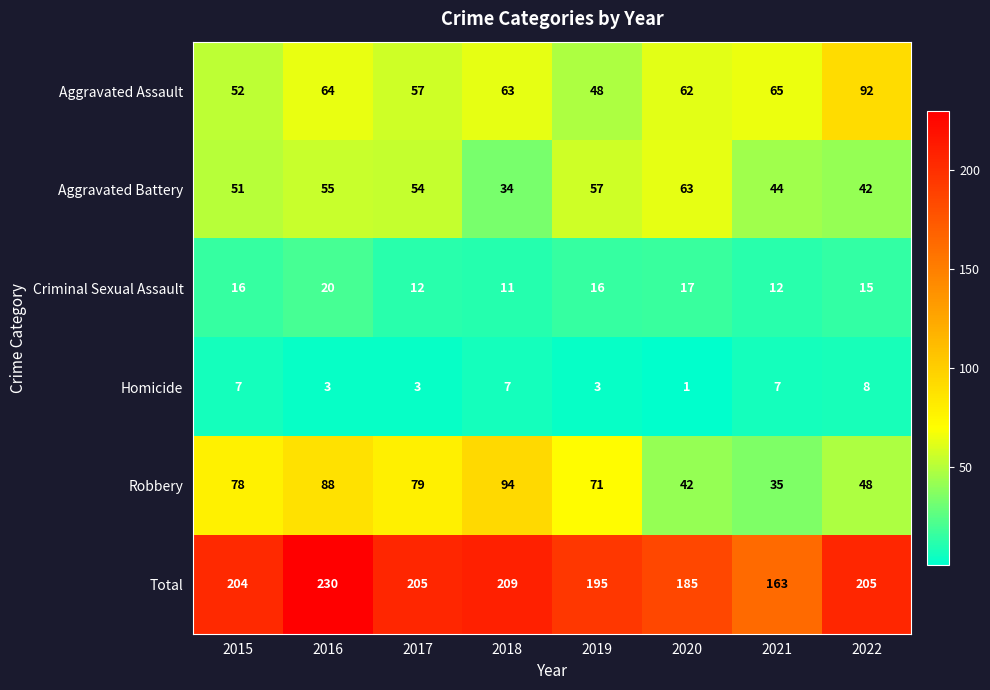

The value of Total at 2021 is 163. True or false?

True